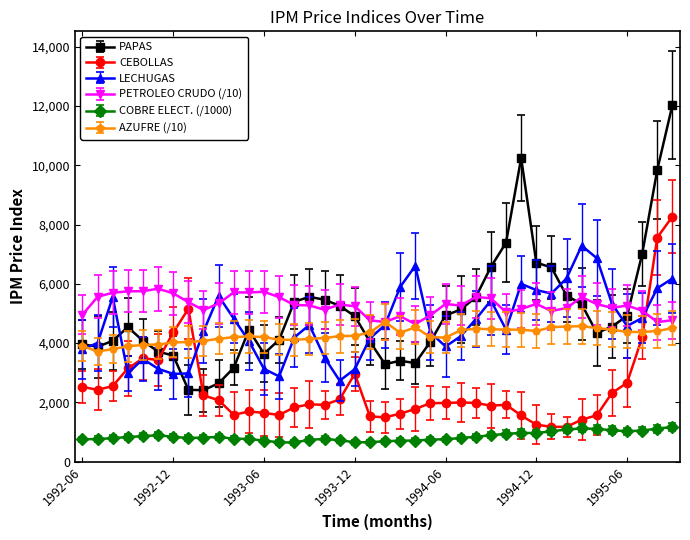

How many lines are shown in the chart?

6